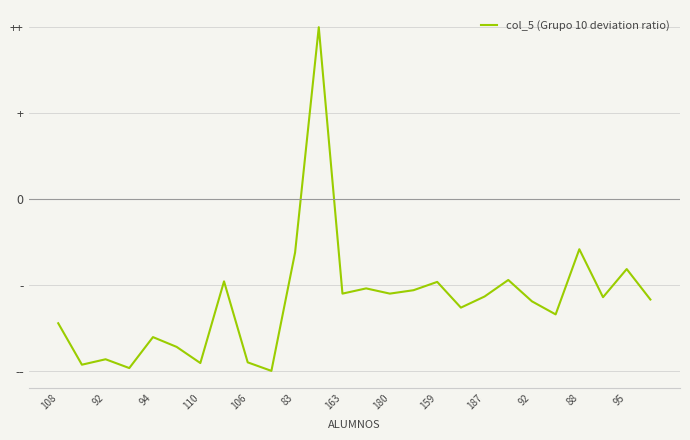

Does the chart display data point markers on the line(s)?

No